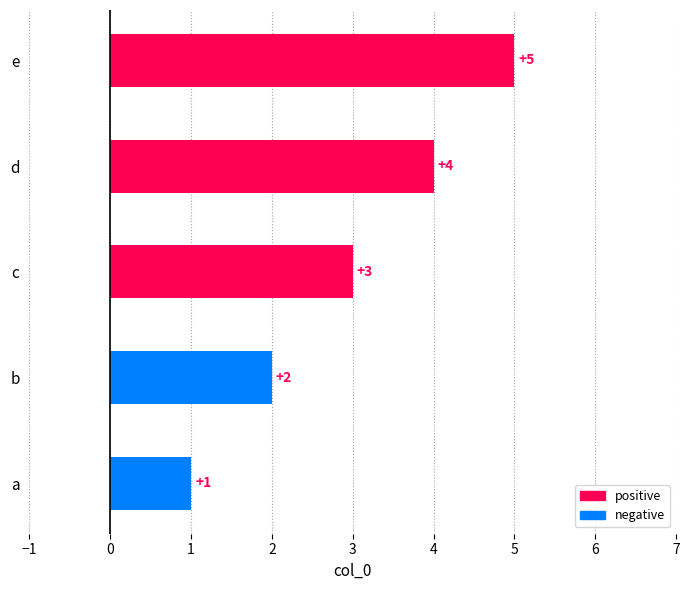

What is the smallest value displayed?

1